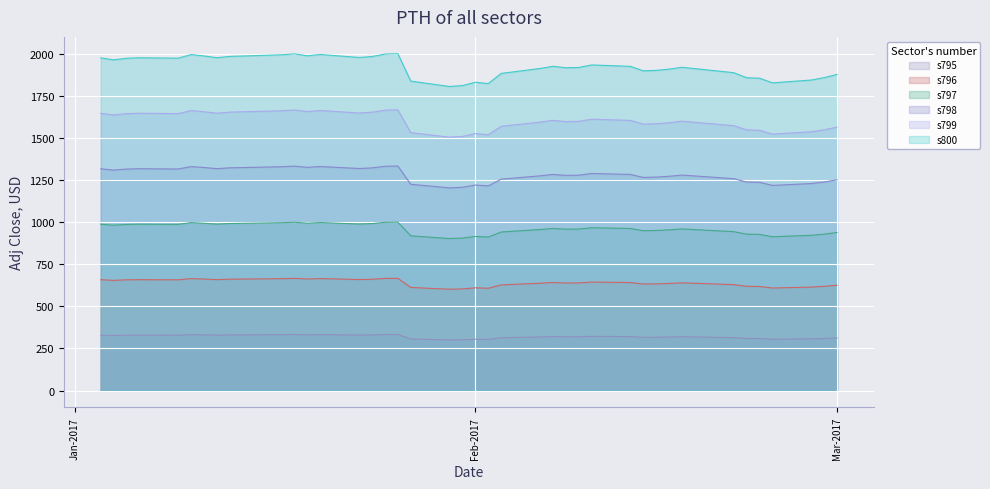

What is the lowest value of the s797 series?

904.2